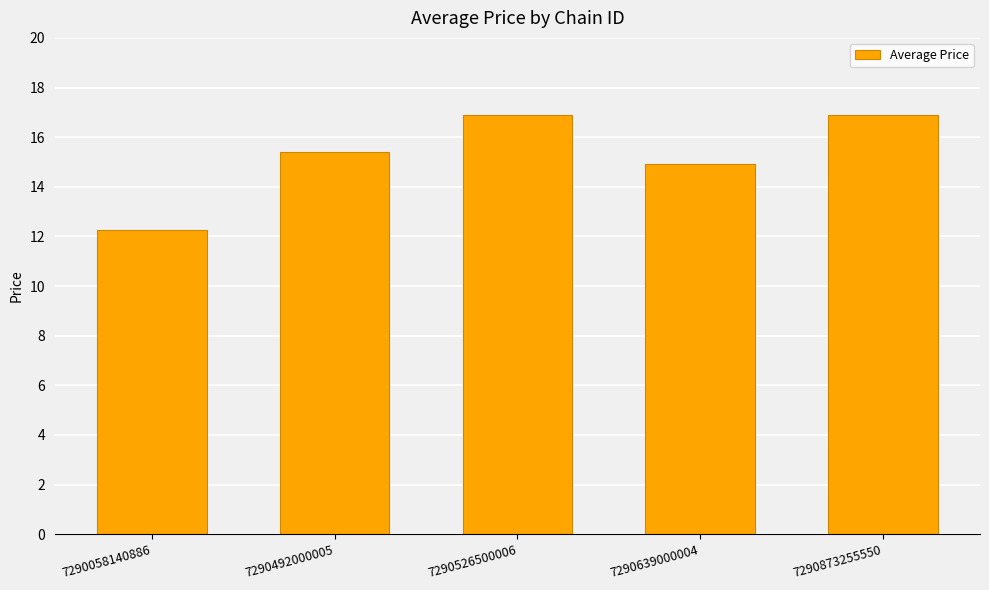

What is the ratio of the value at 7290058140886 to the value at 7290639000004?

0.8